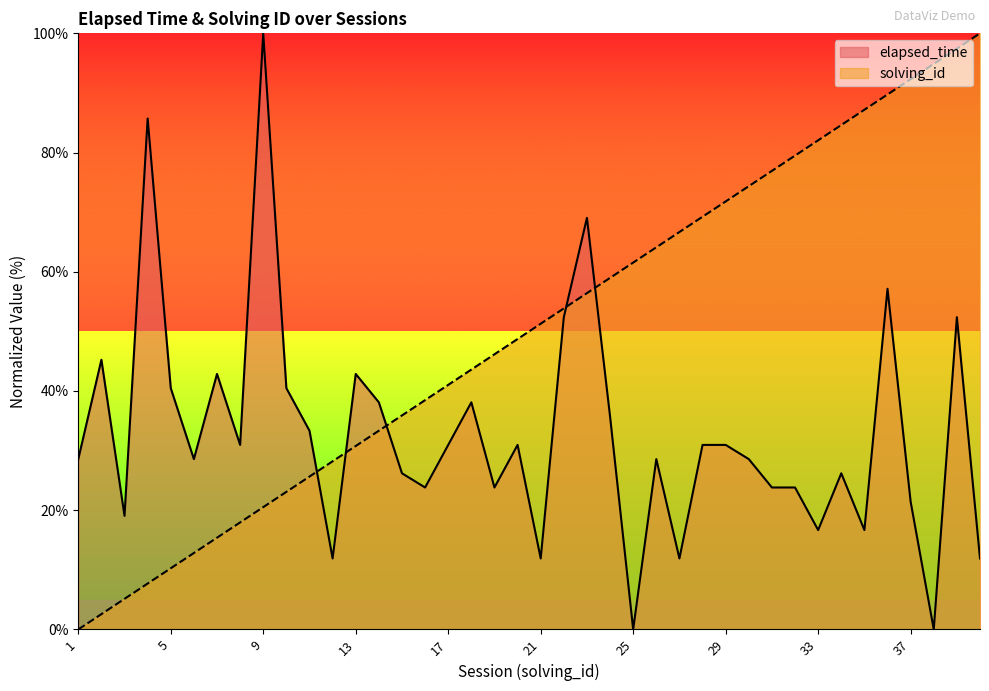

Reading left to right, list all the values displayed in this chart.

elapsed_time: 1=28.6	2=45.2	3=19.0	4=85.7	5=40.5	6=28.6	7=42.9	8=31.0	9=100.0	10=40.5	11=33.3	12=11.9	13=42.9	14=38.1	15=26.2	16=23.8	17=31.0	18=38.1	19=23.8	20=31.0	21=11.9	22=52.4	23=69.0	24=35.7	25=0.0	26=28.6	27=11.9	28=31.0	29=31.0	30=28.6	31=23.8	32=23.8	33=16.7	34=26.2	35=16.7	36=57.1	37=21.4	38=0.0	39=52.4	40=11.9
solving_id: 1=0.0	2=2.6	3=5.1	4=7.7	5=10.3	6=12.8	7=15.4	8=17.9	9=20.5	10=23.1	11=25.6	12=28.2	13=30.8	14=33.3	15=35.9	16=38.5	17=41.0	18=43.6	19=46.2	20=48.7	21=51.3	22=53.8	23=56.4	24=59.0	25=61.5	26=64.1	27=66.7	28=69.2	29=71.8	30=74.4	31=76.9	32=79.5	33=82.1	34=84.6	35=87.2	36=89.7	37=92.3	38=94.9	39=97.4	40=100.0